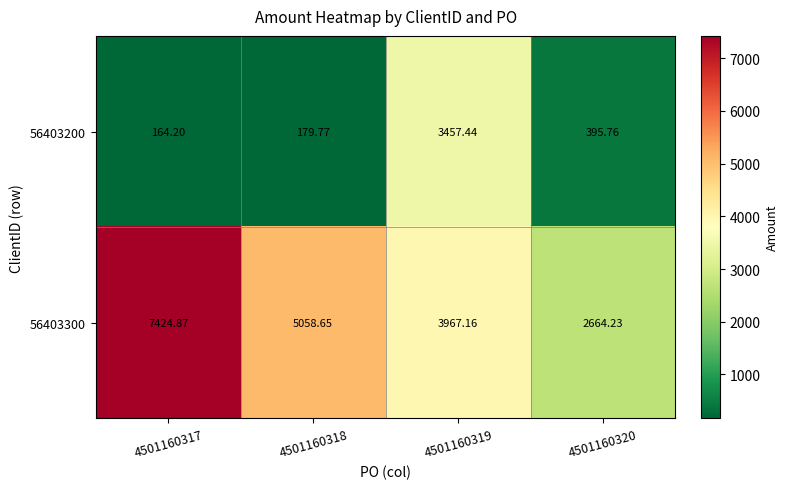

Is the value of 56403300 at 4501160320 greater than the value of 56403200 at 4501160320?

Yes